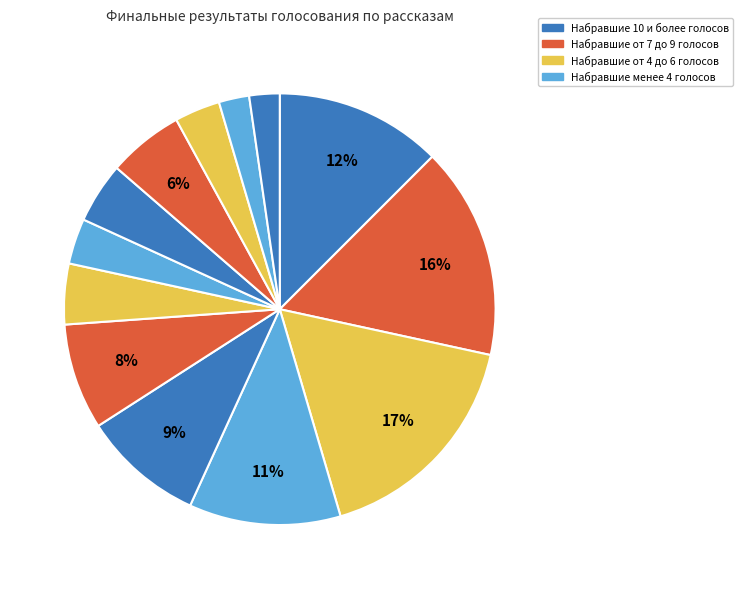

Count the number of slices in the pie.

13